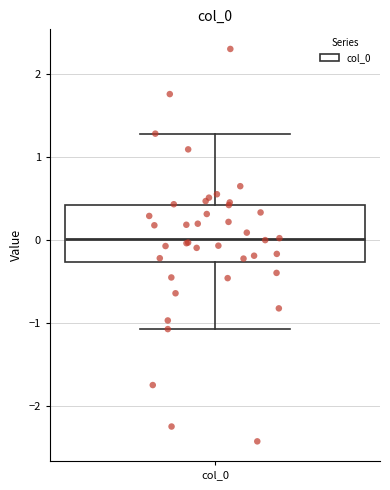

Transcribe this box plot: give where the median line is, the range the box spans, and where the two whiskers end, as read against the y-axis. The values are not printed on the chart, so give them approximately, as read against the axis.

median 0.0, box -0.3 to 0.4, whiskers -1.1 to 1.3